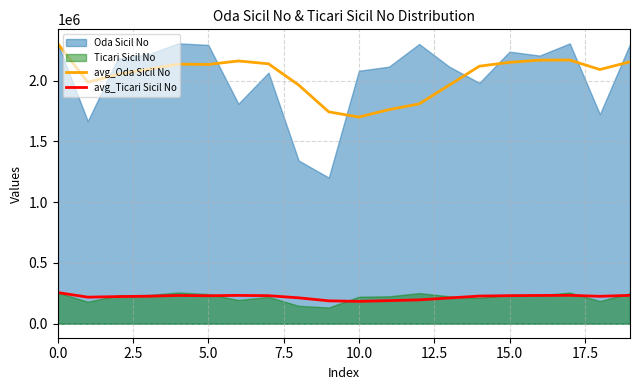

Is it true that avg_Oda Sicil No equals 3401113.5 at 0.0?

False